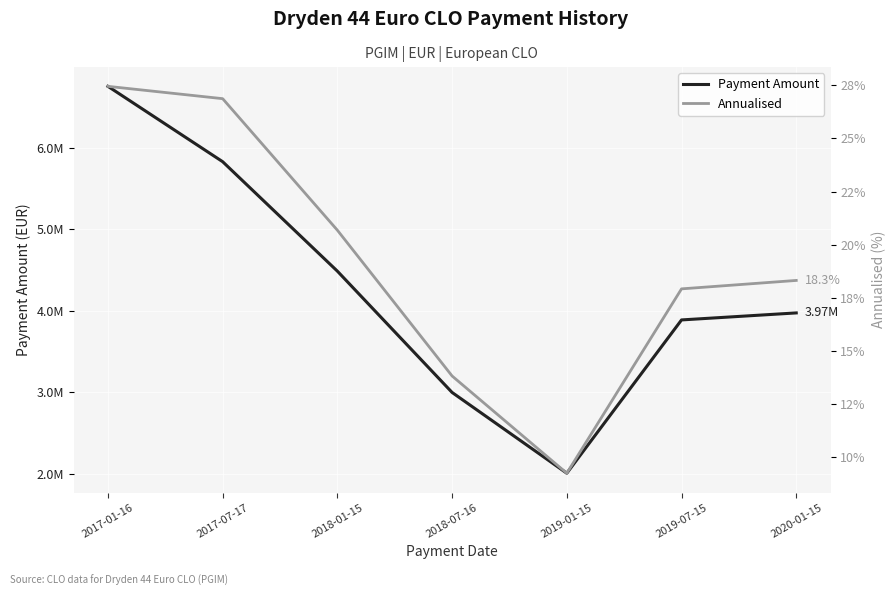

What is the label of the 1st point from the right?

2020-01-15